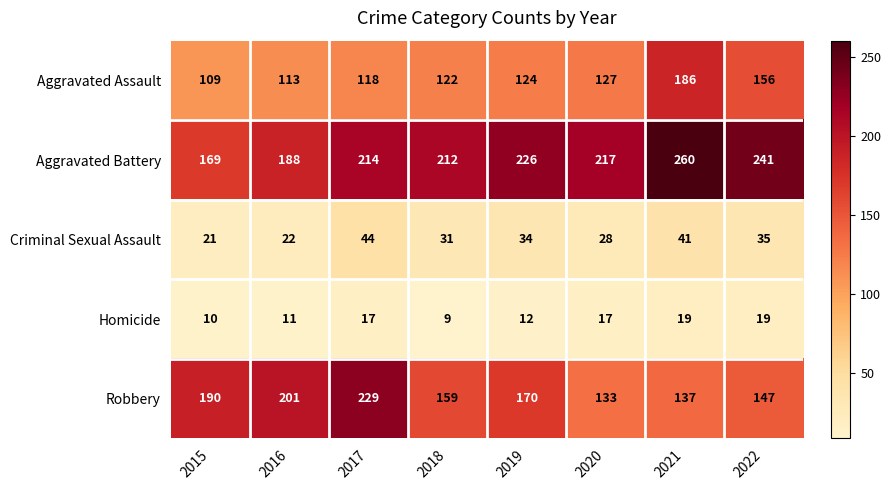

Where is Robbery nearest to the value 181?

2015